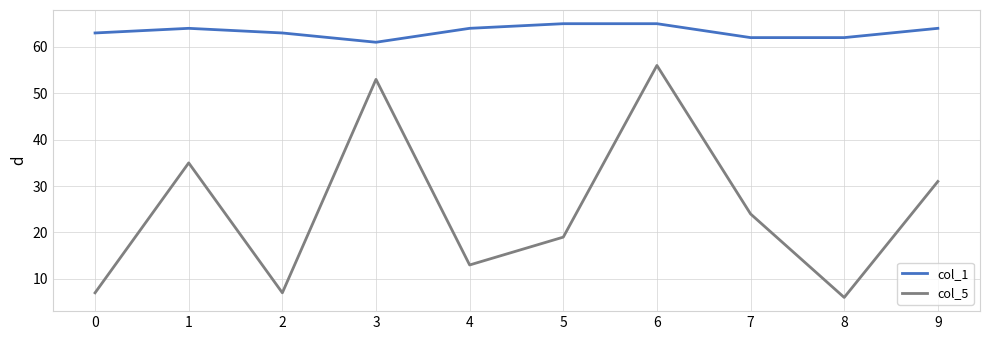

Which series has the widest spread of values?

col_5